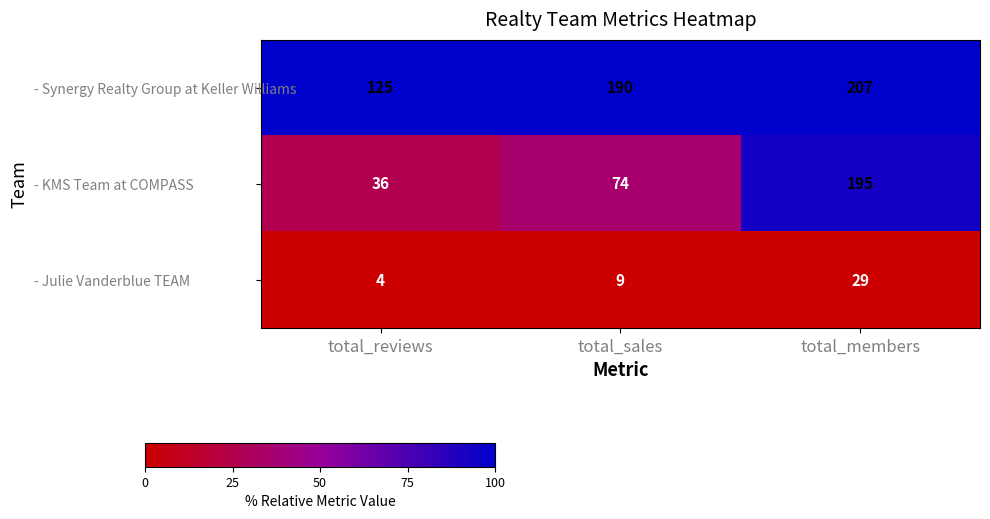

At which category is the sum across all series the highest?

total_members